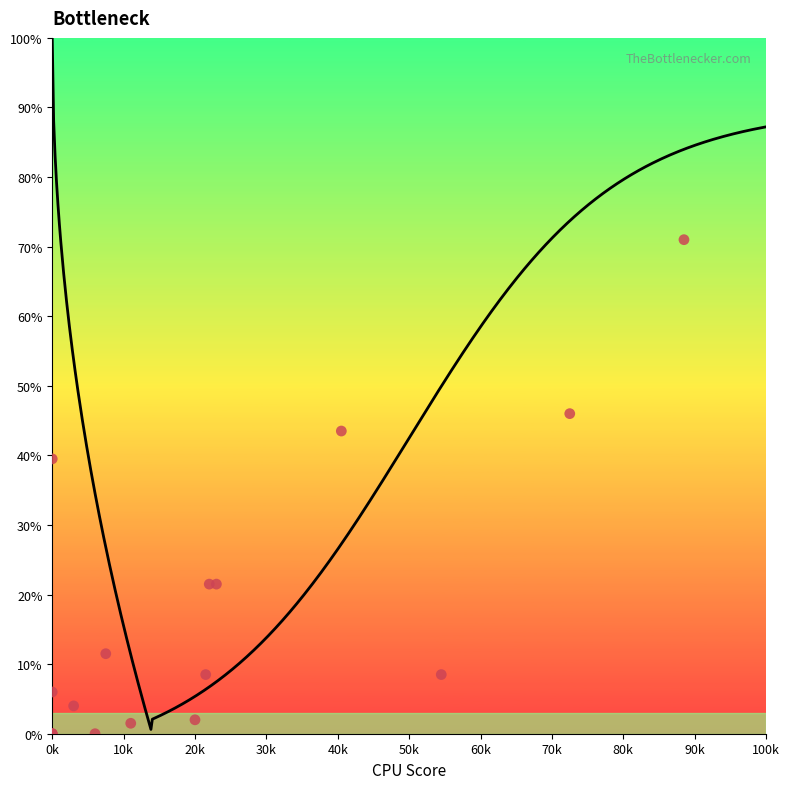

What Y value in the scatter plot is closest to 35?

39.5